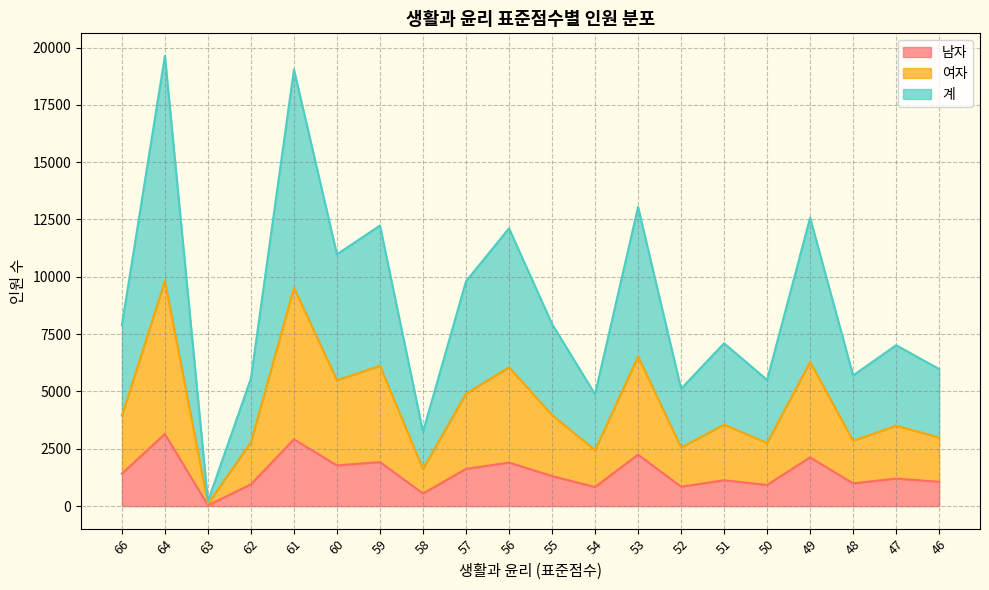

At which category is the sum across all series the highest?

64